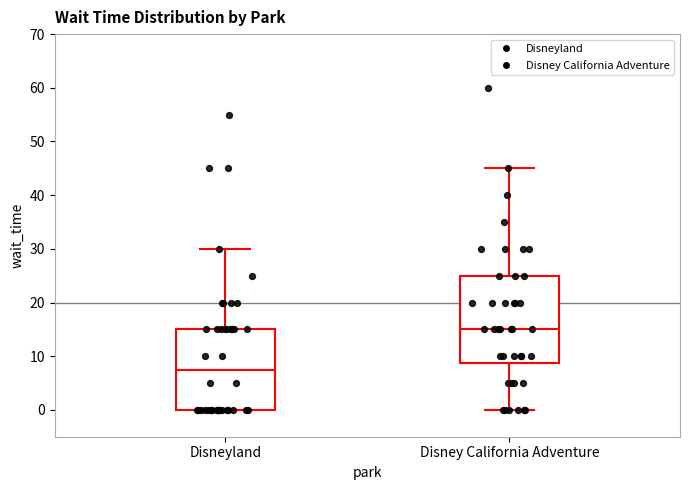

Which box is the tallest, from its lower edge to its upper edge?

Disney California Adventure